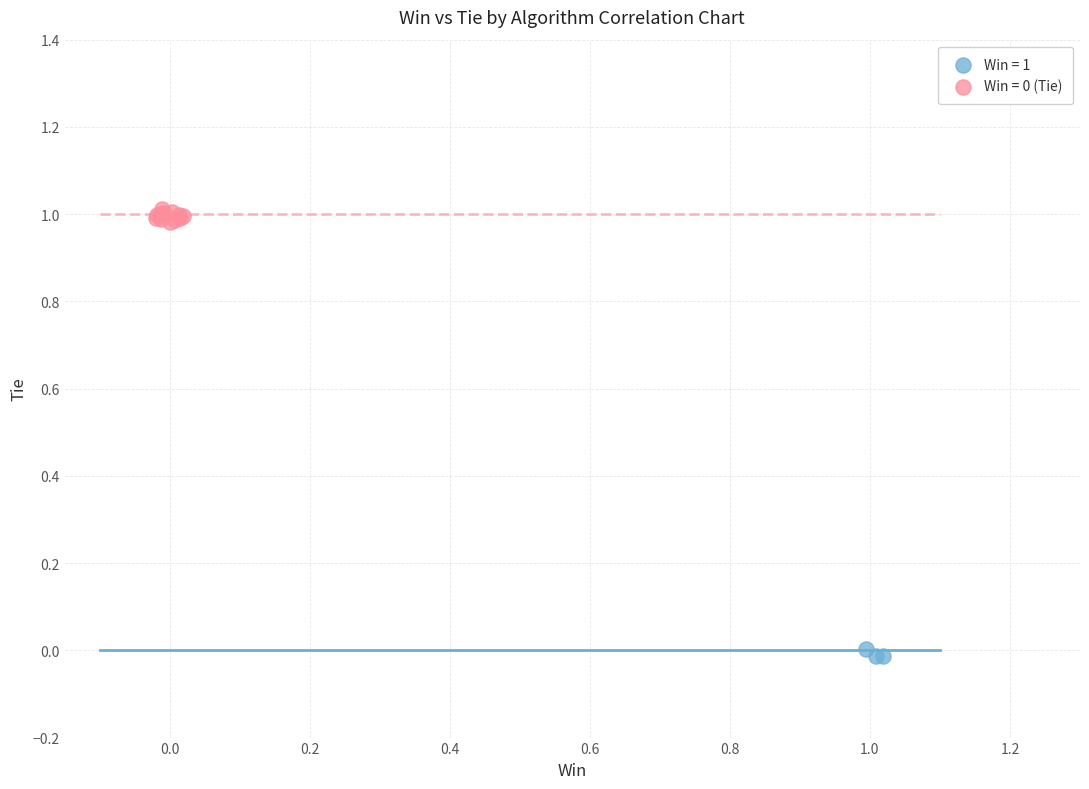

Which series contains the lowest Y value?

Win = 1